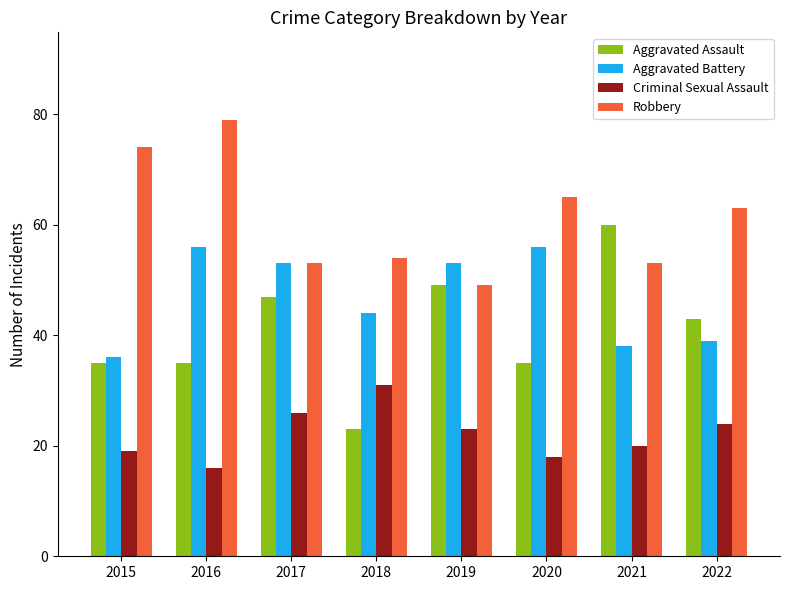

What is the sum of all Aggravated Battery values?

375